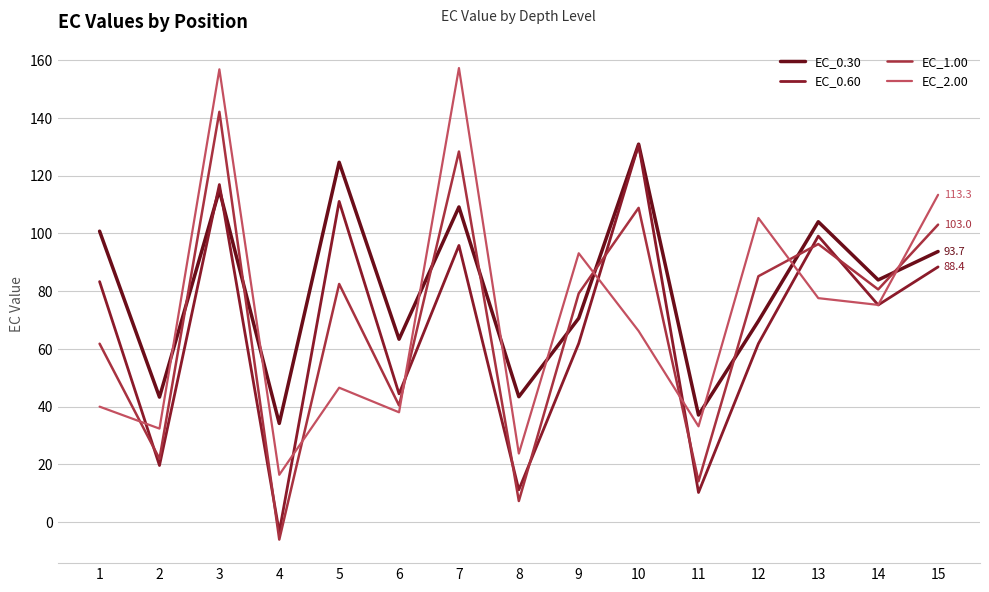

What is the difference between the maximum and minimum values in the EC_1.00 series?

148.1